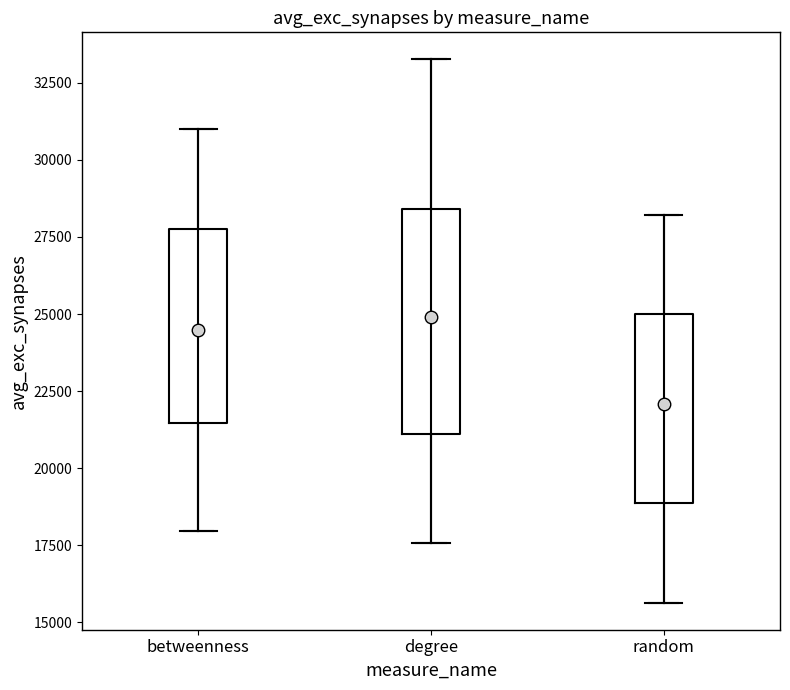

Reading left to right, transcribe this box plot: for each box, give where its median line is, the range the box spans, and where its two whiskers end, as read against the y-axis. The values are not printed on the chart, so give them approximately, as read against the axis.

betweenness: median 24500, box 21500 to 28000, whiskers 18000 to 31000
degree: median 25000, box 21000 to 28500, whiskers 17500 to 33500
random: median 22000, box 19000 to 25000, whiskers 15500 to 28000